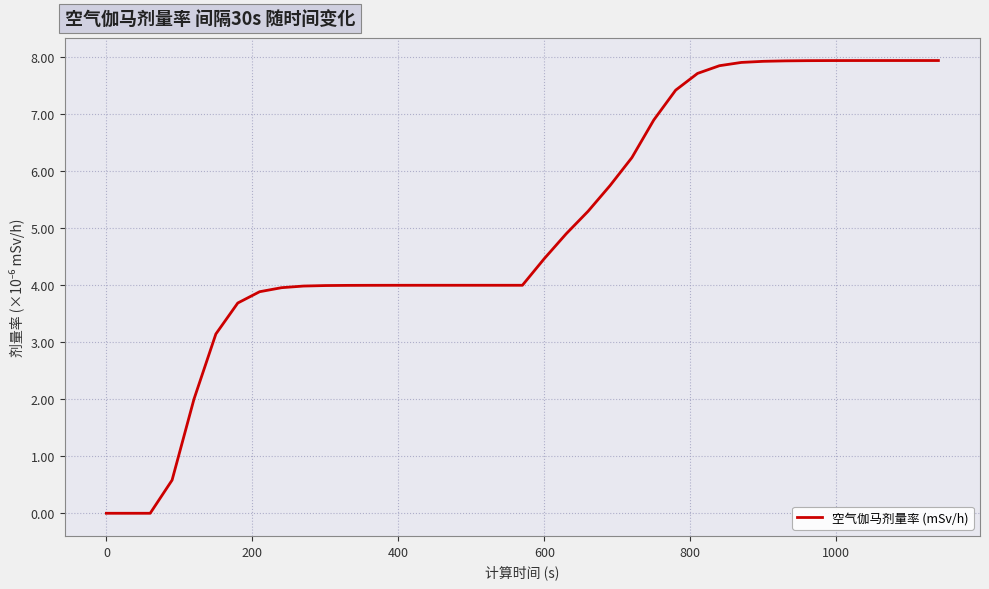

What is the maximum value shown in the chart?

7.9